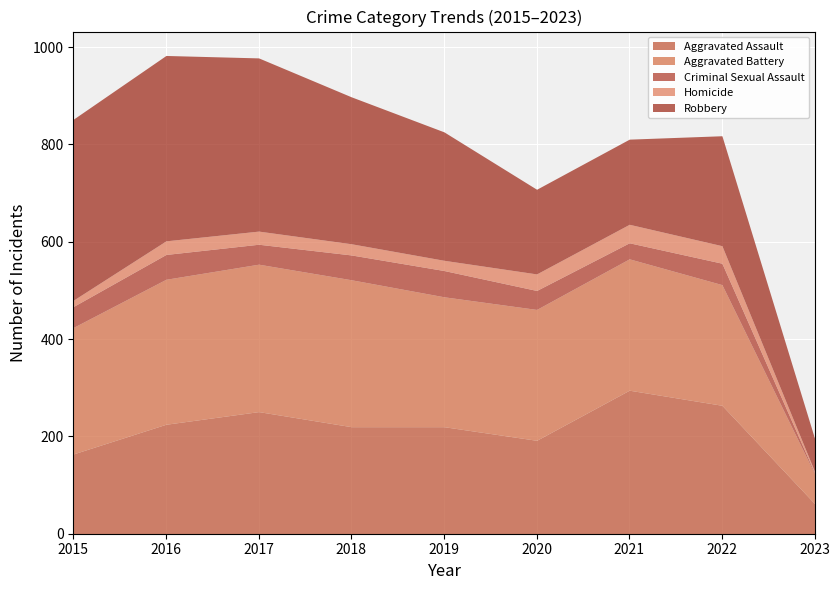

Reading right to left, extract all data points from this chart.

Aggravated Assault: 62	264	295	192	220	220	251	225	164
Aggravated Battery: 61	248	270	269	267	302	303	298	260
Criminal Sexual Assault: 2	44	33	39	54	51	41	51	43
Homicide: 3	36	38	34	21	23	27	28	13
Robbery: 68	226	175	174	264	302	356	381	372